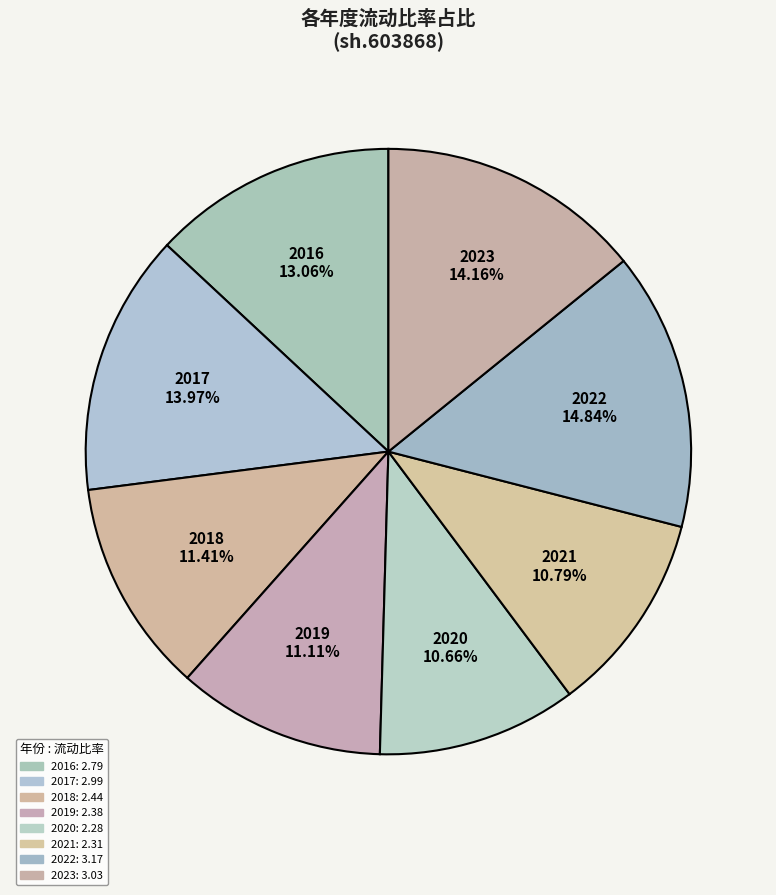

Count the number of slices in the pie.

8